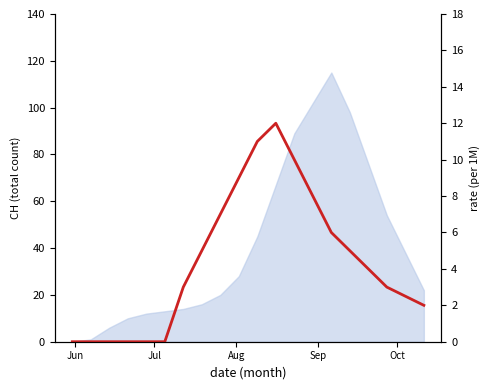

What is the average value?

4.4